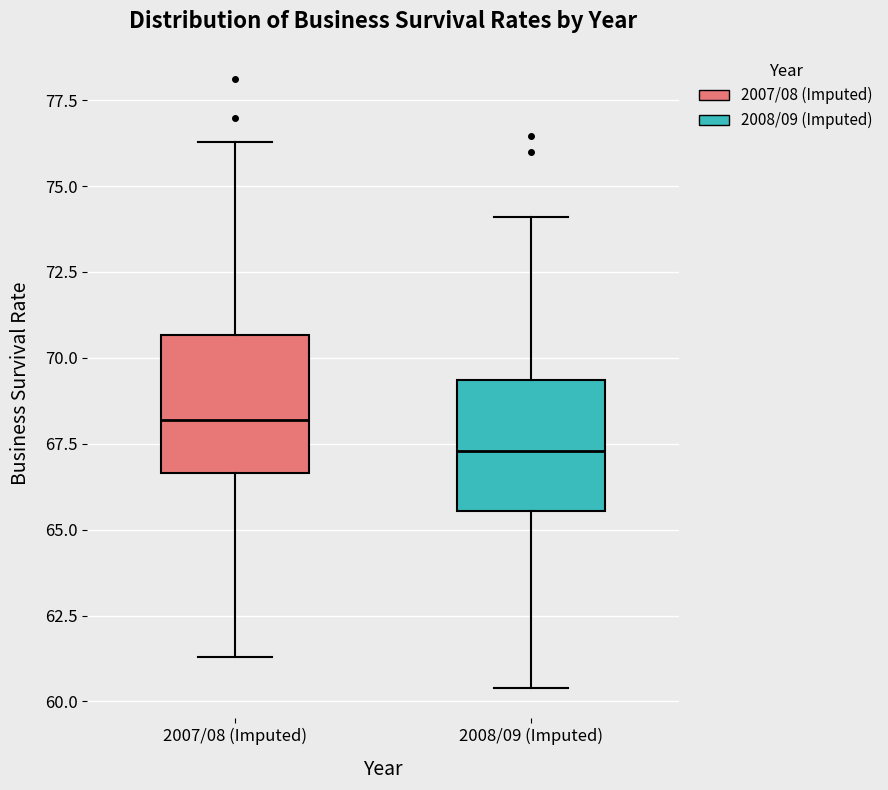

Reading left to right, transcribe this box plot: for each box, give where its median line is, the range the box spans, and where its two whiskers end, as read against the y-axis. The values are not printed on the chart, so give them approximately, as read against the axis.

2007/08 (Imputed): median 68.0, box 66.5 to 70.5, whiskers 61.5 to 76.5
2008/09 (Imputed): median 67.5, box 65.5 to 69.5, whiskers 60.5 to 74.0